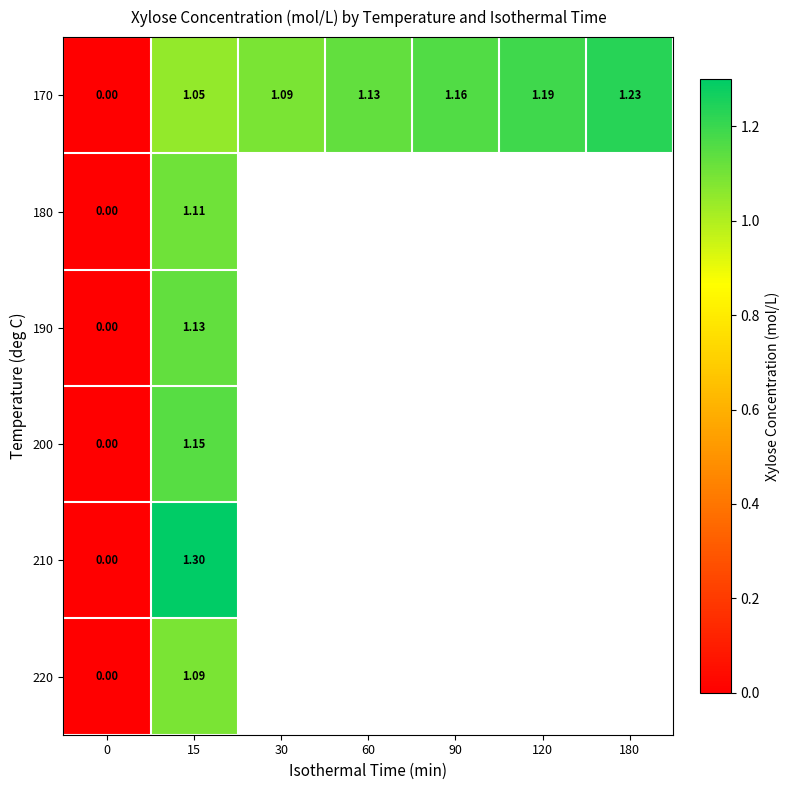

The 220 series shows 0.0 at 0. True or false?

True